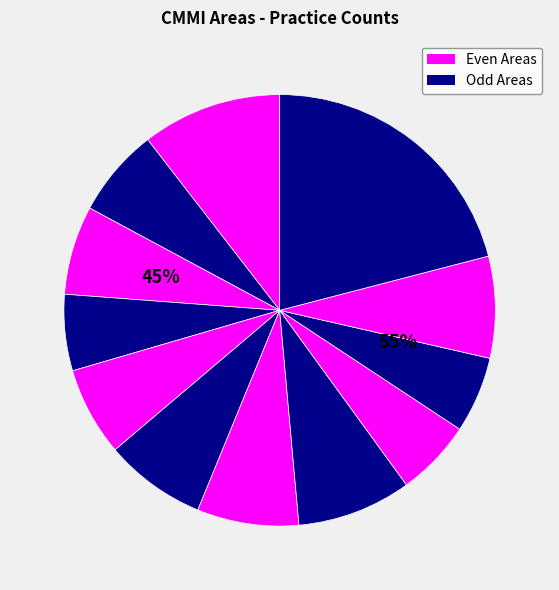

To the nearest percent, what percentage of the pie is MST?

4%